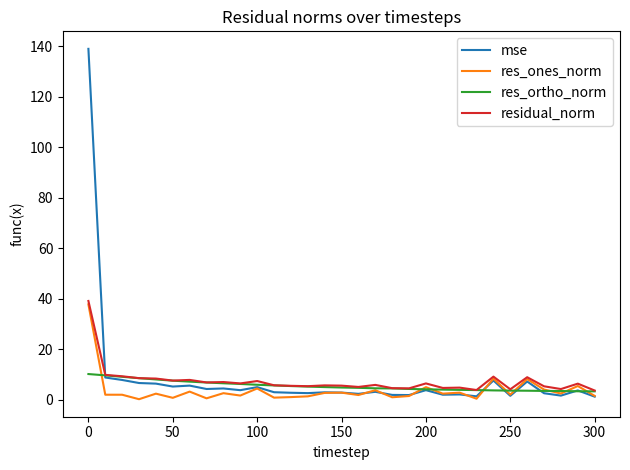

What are all the series names shown in the legend?

mse, res_ones_norm, res_ortho_norm, residual_norm